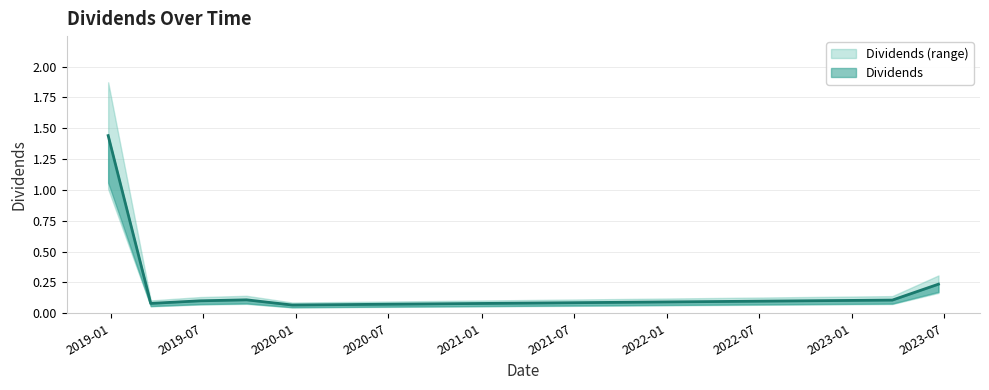

Does the chart display data point markers on the line(s)?

No